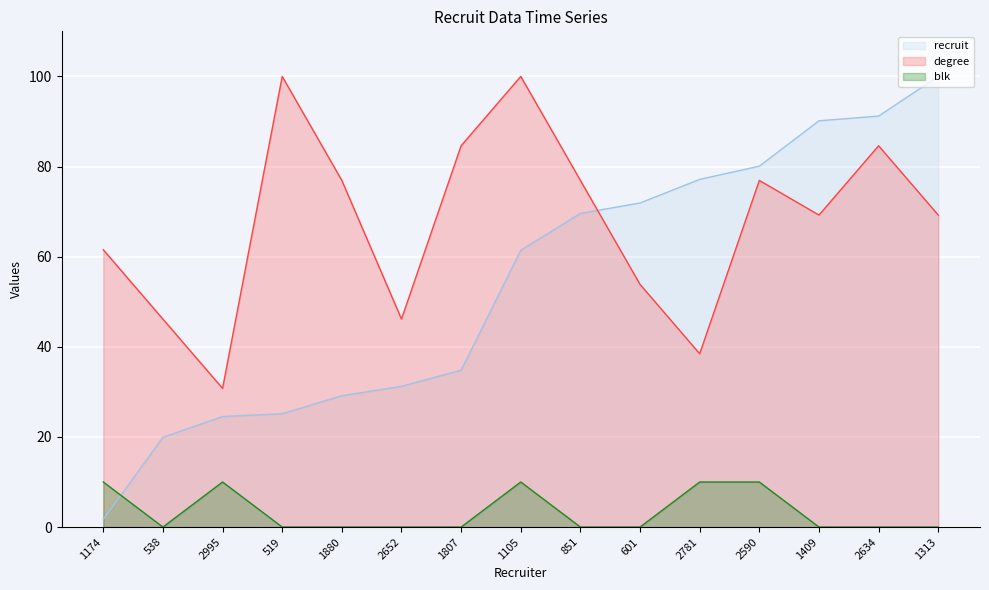

True or false: blk and degree intersect in this chart.

False